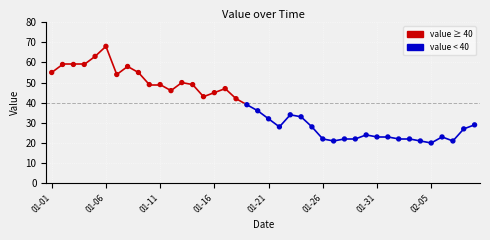

What is the range of Y values (max minus min)?

48